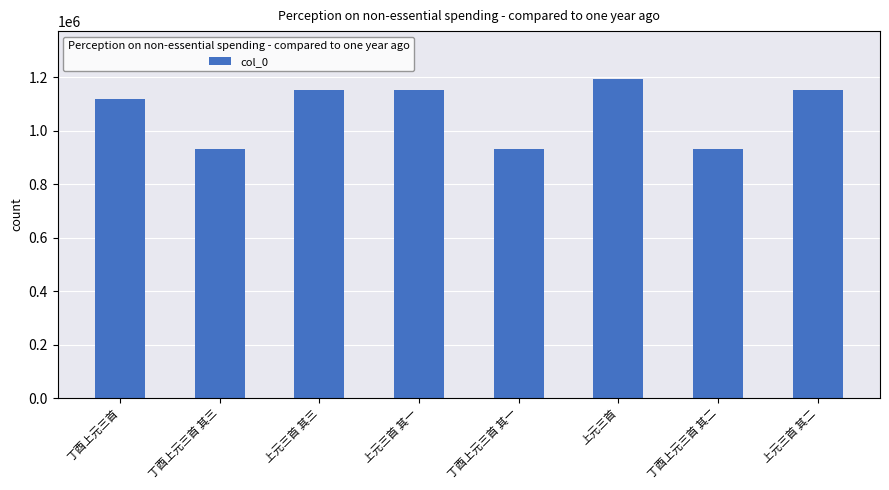

What is the approximate value at 丁酉上元三首 其三, to the nearest 100?

930400